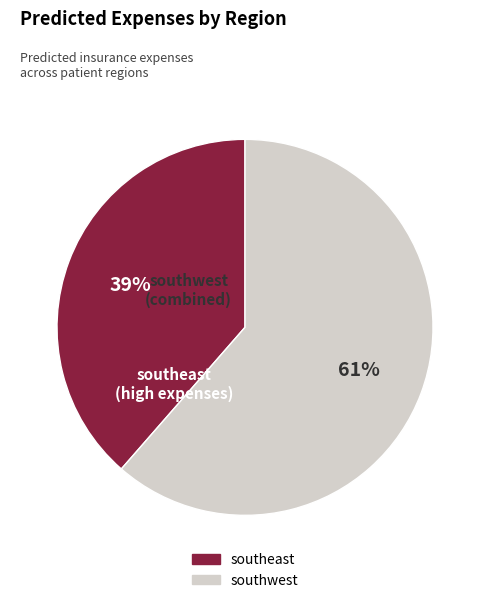

Count the number of slices in the pie.

2